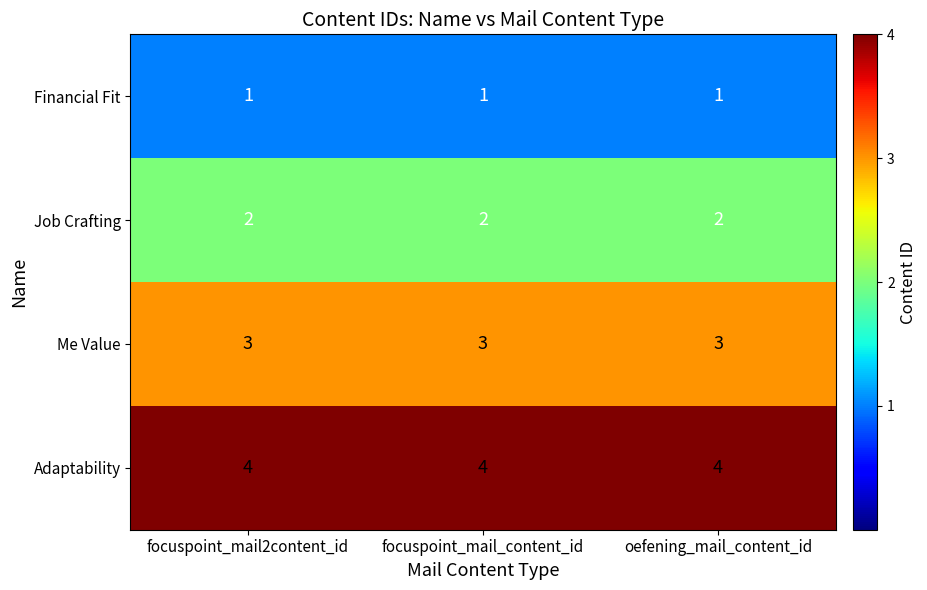

What is the maximum value for Adaptability?

4